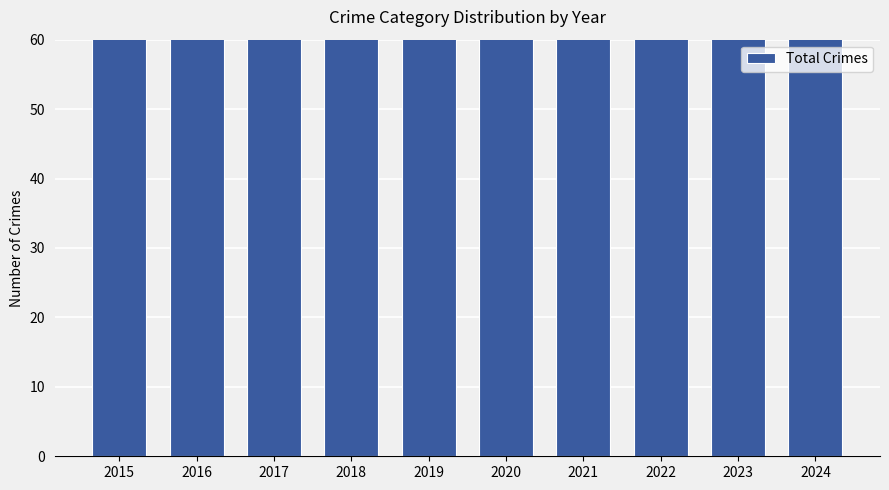

What is the value of the 8th bar from the left?

69